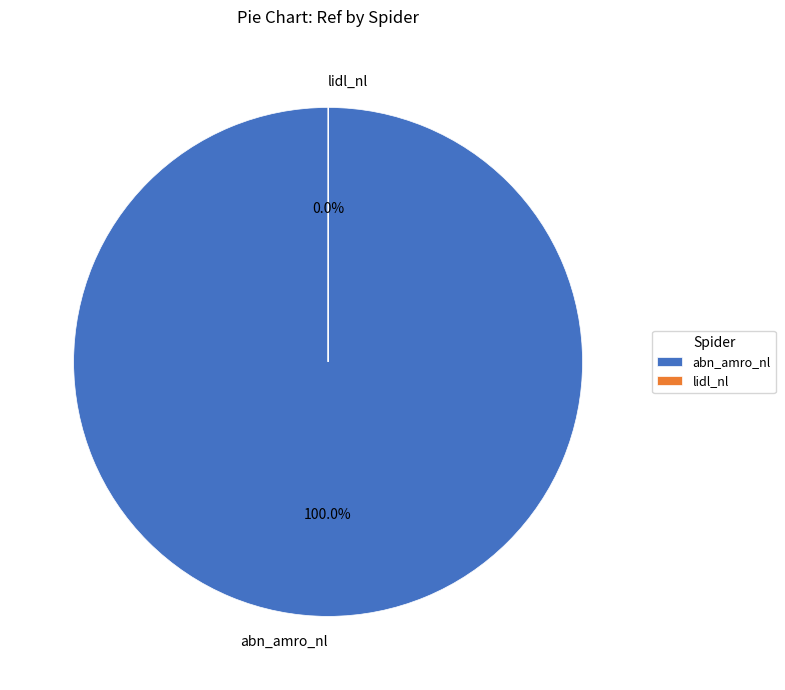

Which category has the biggest portion of the pie?

abn_amro_nl